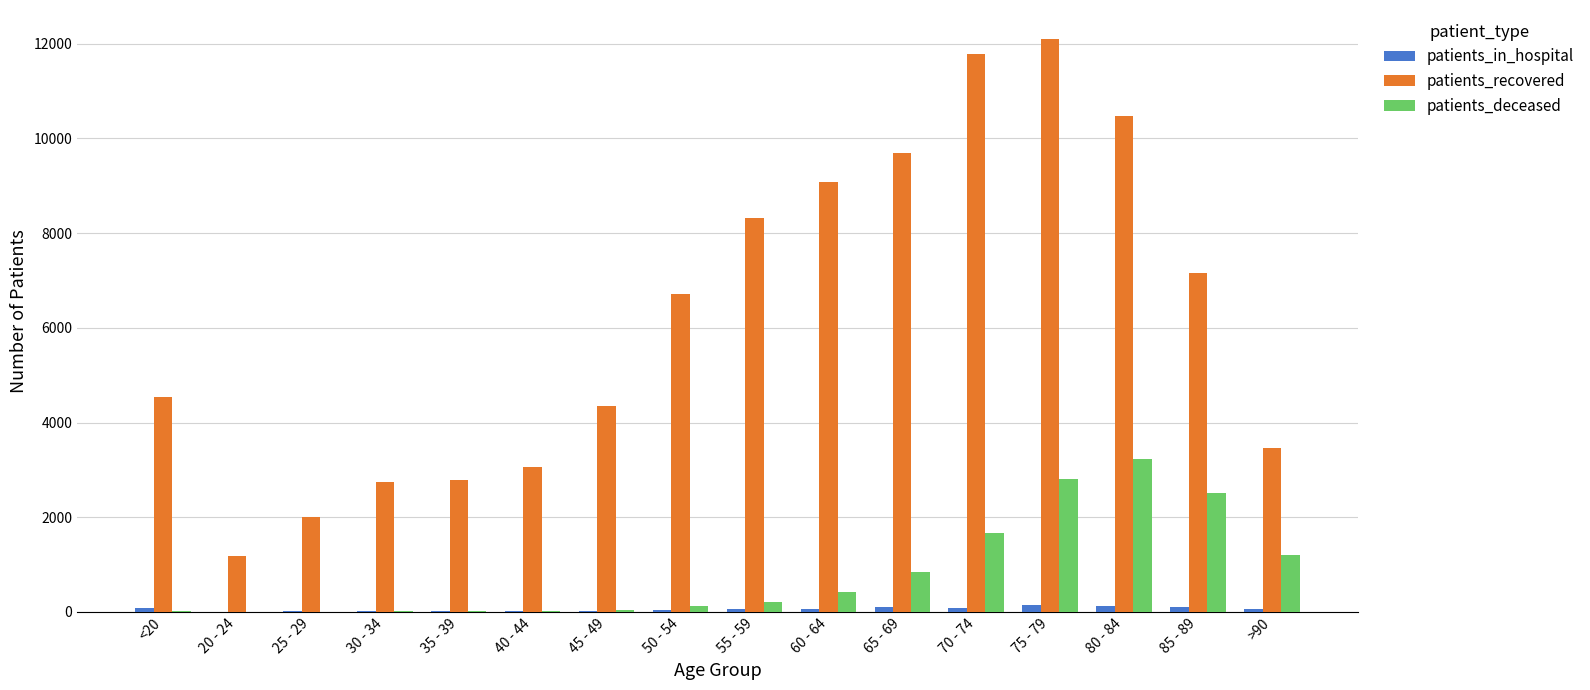

Are the bars grouped side by side (vs. stacked)?

Yes